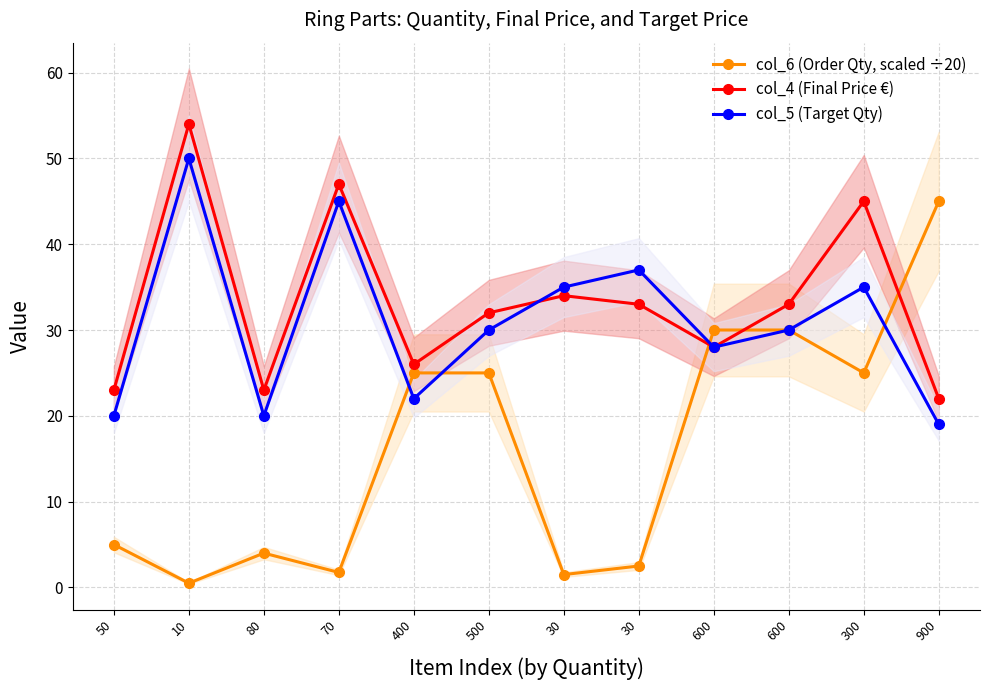

At which category is the sum across all series the highest?

300